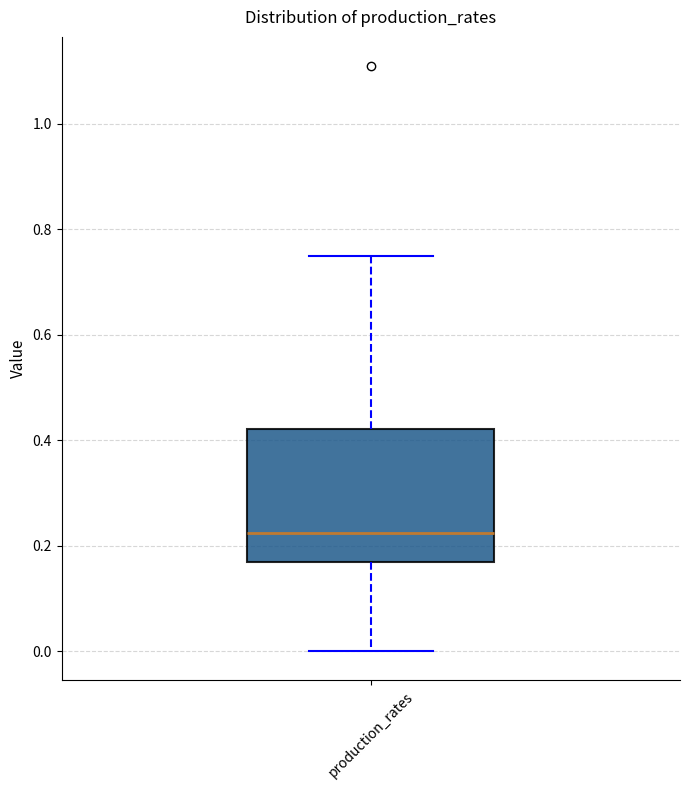

Read this box plot against the y-axis: the position of the median line, the range covered by the box, and the ends of both whiskers. The values are not printed on the chart, so give them approximately, as read against the axis.

median 0.22, box 0.16 to 0.42, whiskers 0.00 to 0.74